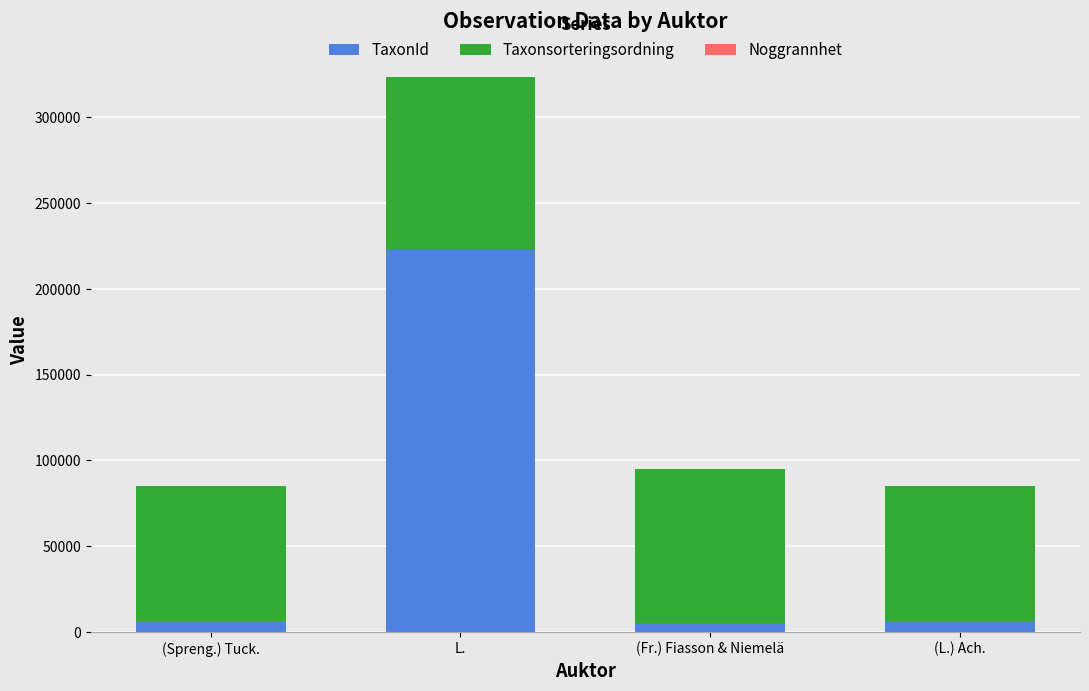

What is the total value across all series at L.?

323728